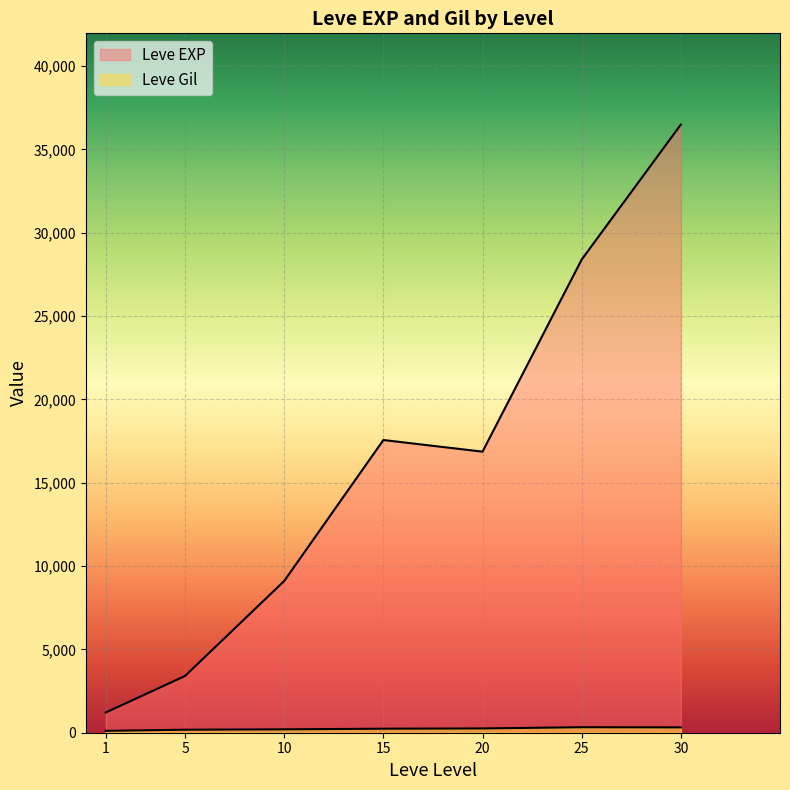

How many lines are shown in the chart?

2